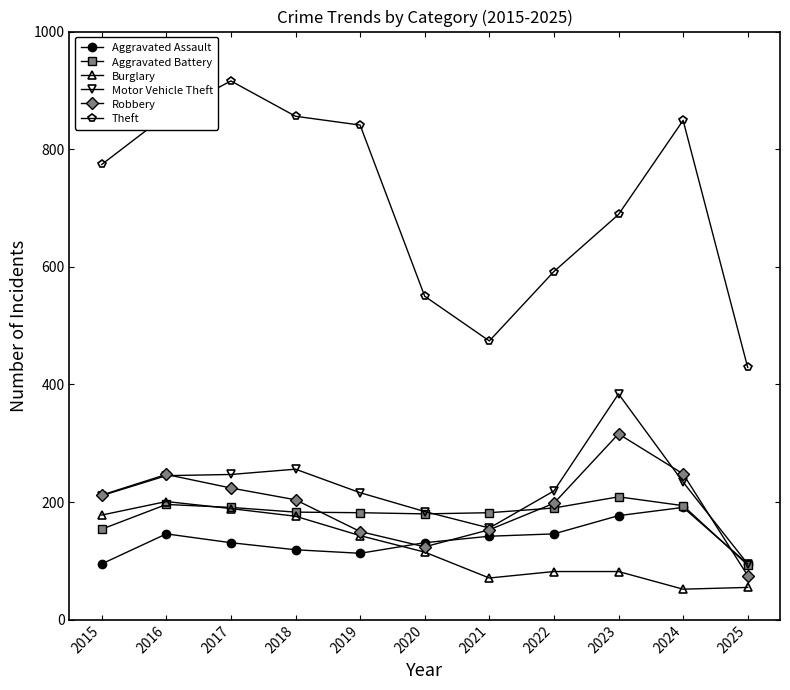

At how many categories does at least one series exceed 525?

9